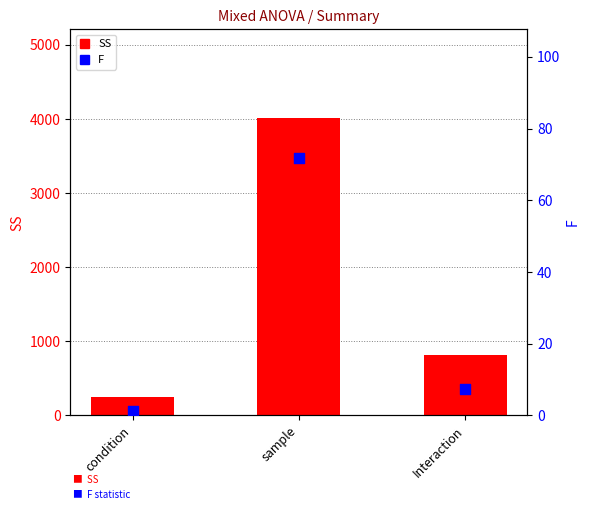

Which series has the largest Y range (max minus min)?

SS